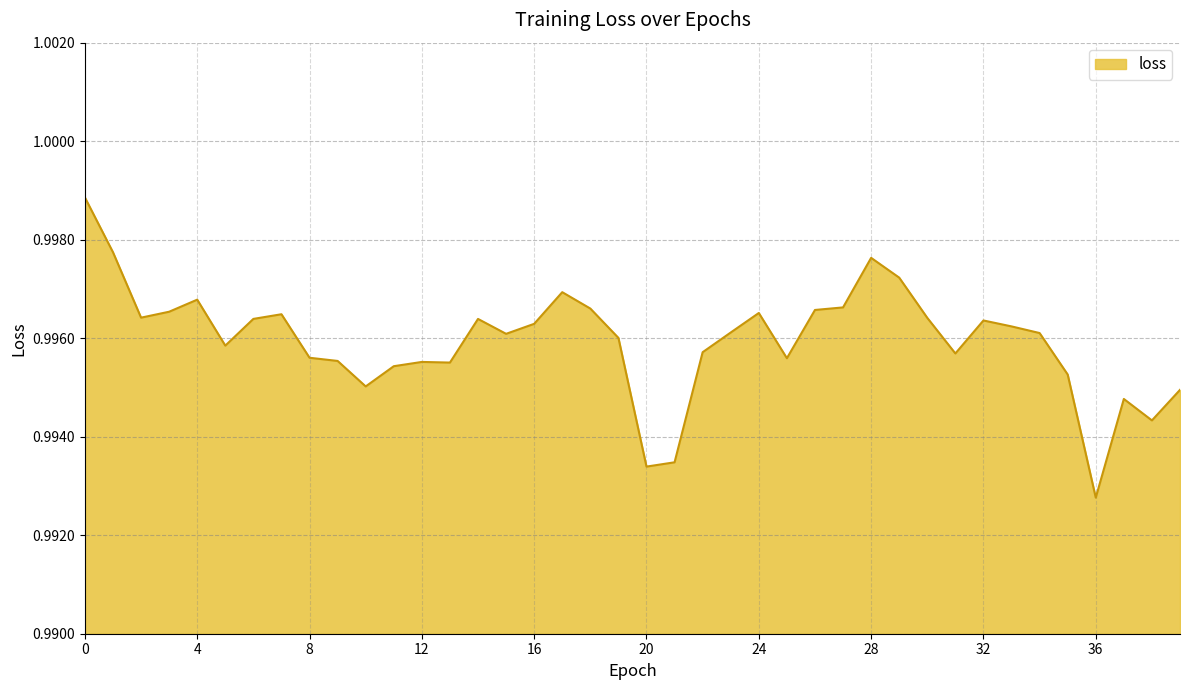

Does the chart display data point markers on the line(s)?

No